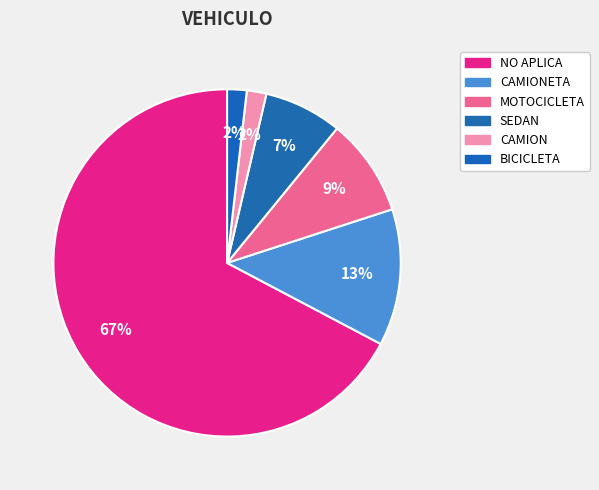

Does NO APLICA represent more than half of the total?

Yes